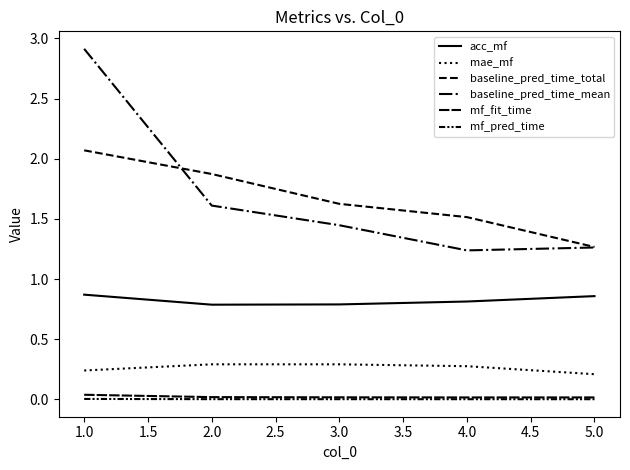

Is this an area chart (filled region under the line)?

No